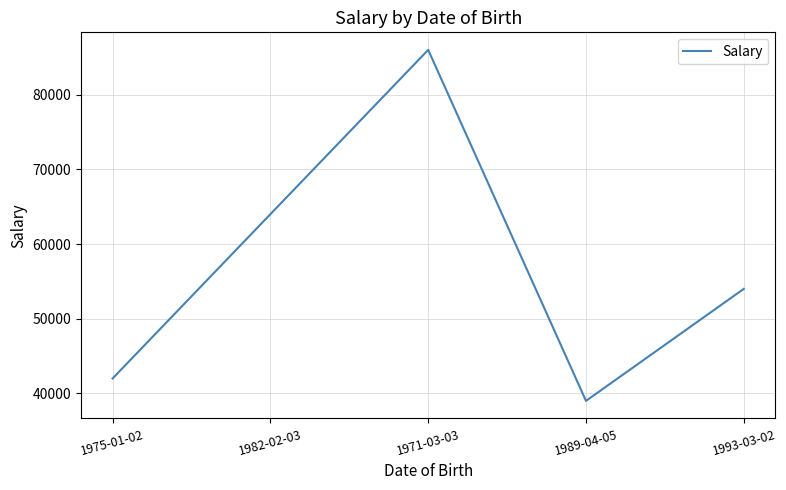

What position from the right is 1982-02-03?

4